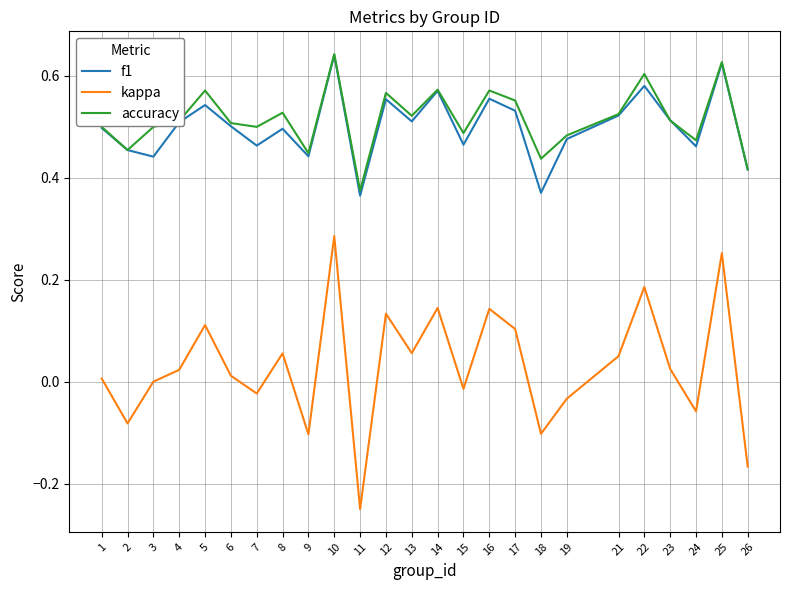

True or false: accuracy and kappa intersect in this chart.

False